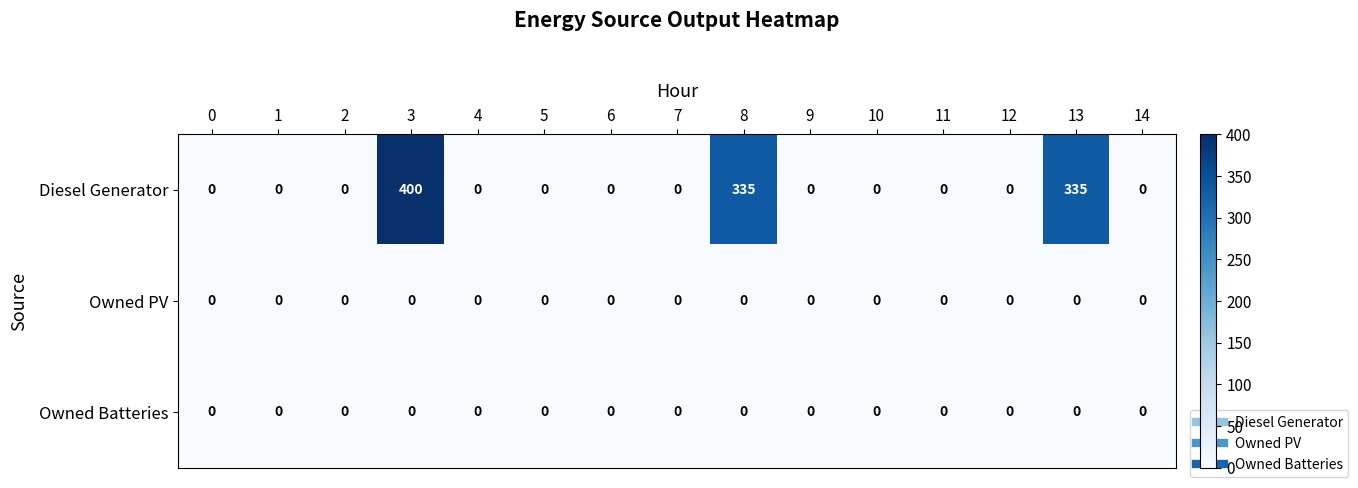

What is the difference between the maximum and minimum values in the Diesel Generator series?

400